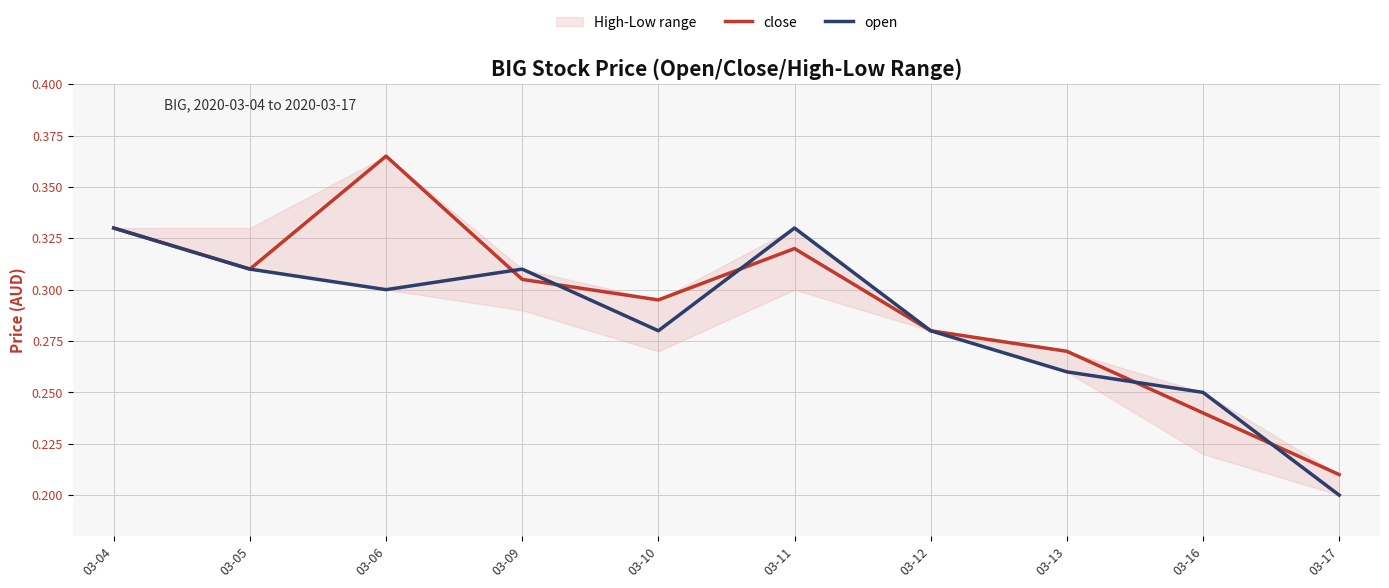

At which category does open reach its first local peak?

03-09